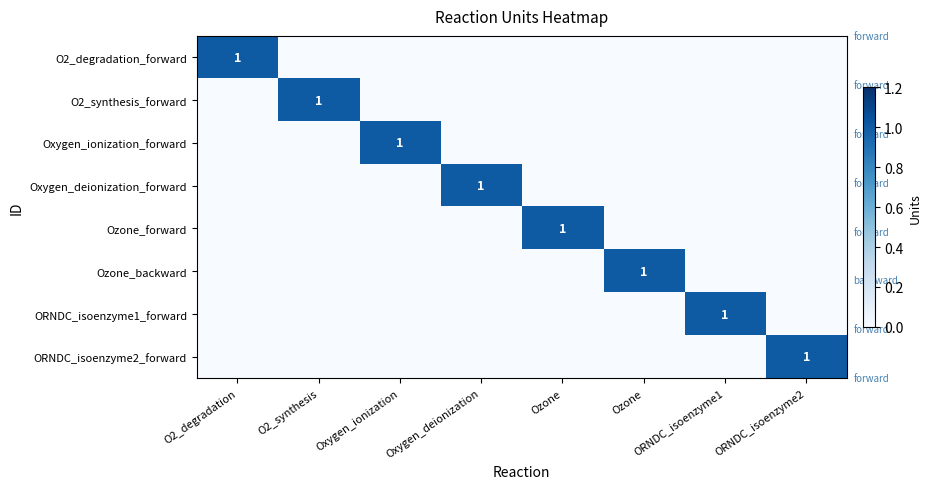

What is the difference between the maximum and second lowest values in the O2_degradation_forward series?

1